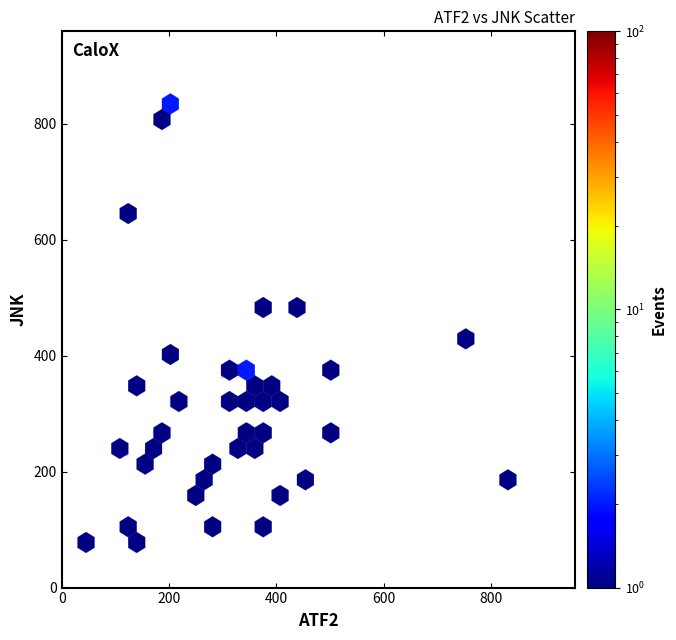

What Y value in the scatter plot is closest to 455?

439.7